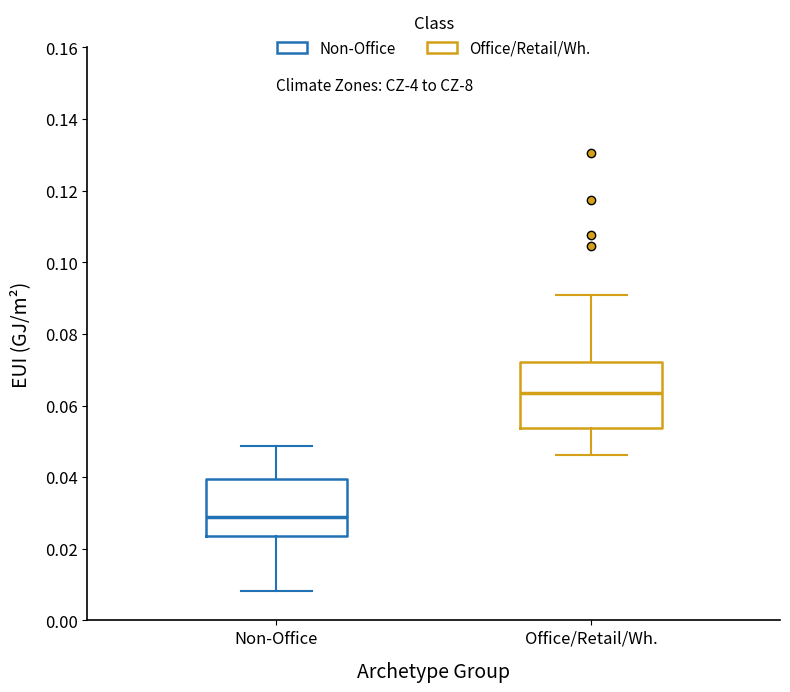

Which box's median line is the highest?

Office/Retail/Wh.